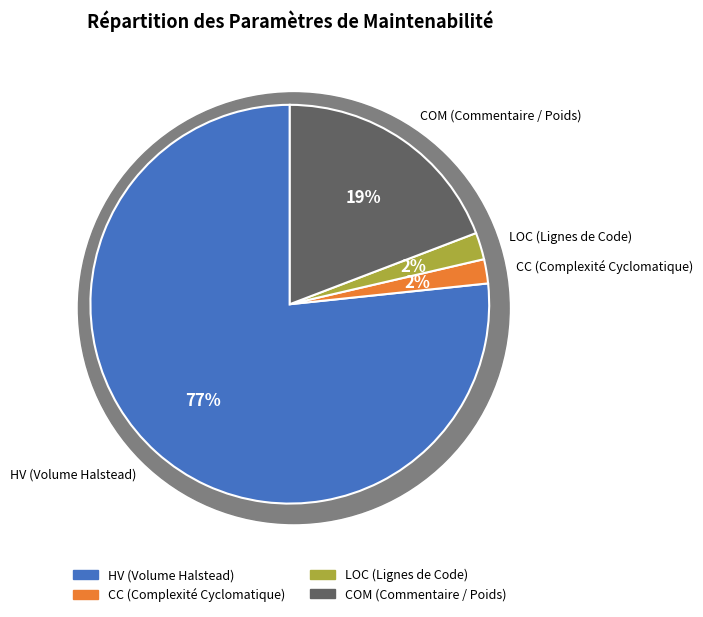

To the nearest percent, what is the difference between the largest and smallest slice percentages?

75%